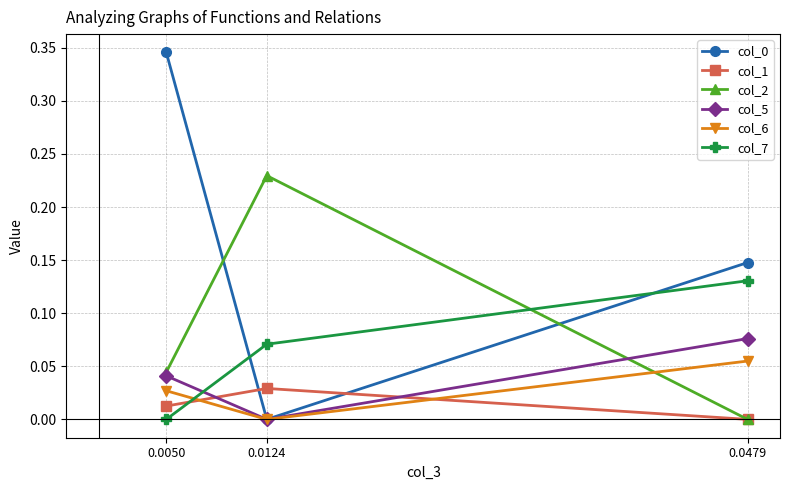

At which label does col_1 reach its peak?

0.0124